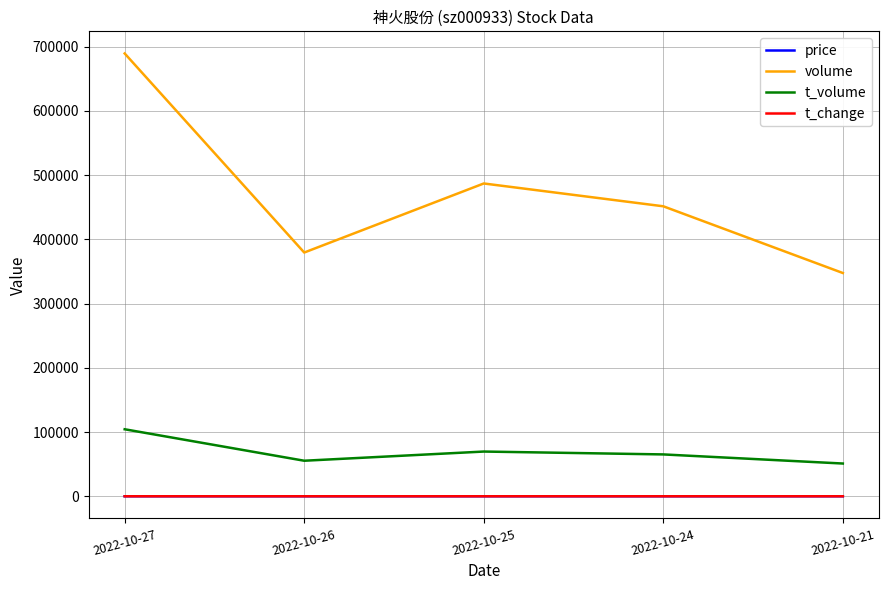

Where is t_volume nearest to the value 77626?

2022-10-25